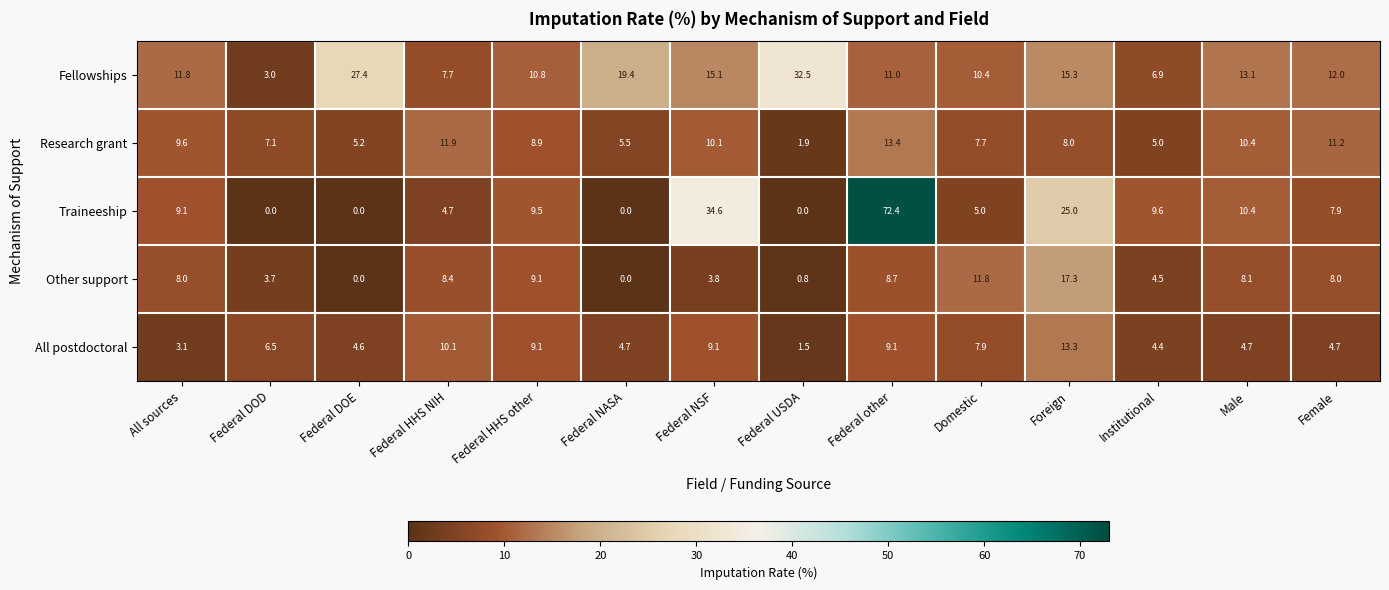

What is the average value of the All postdoctoral series?

6.6